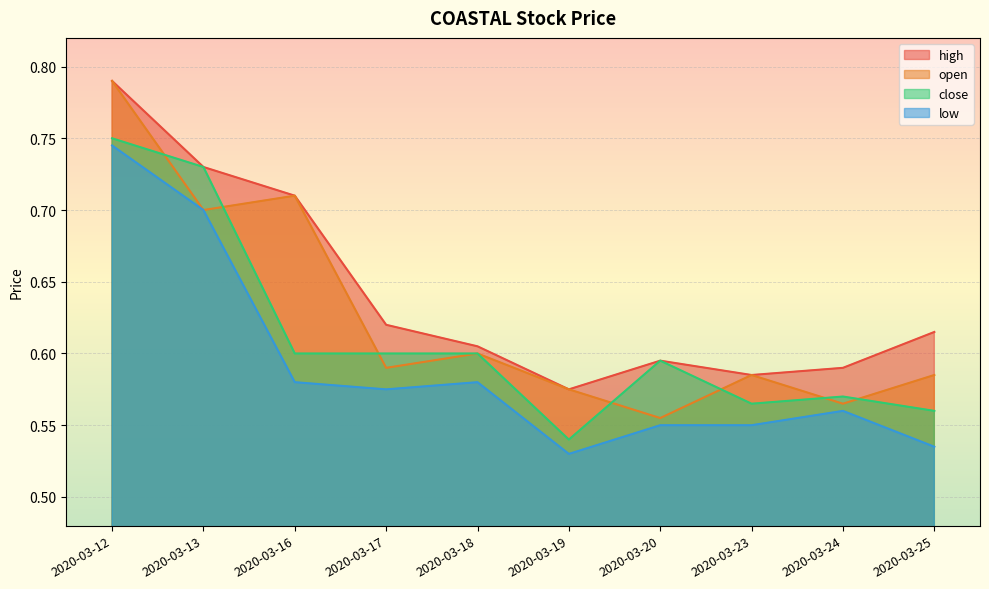

What is the maximum value for open?

0.8